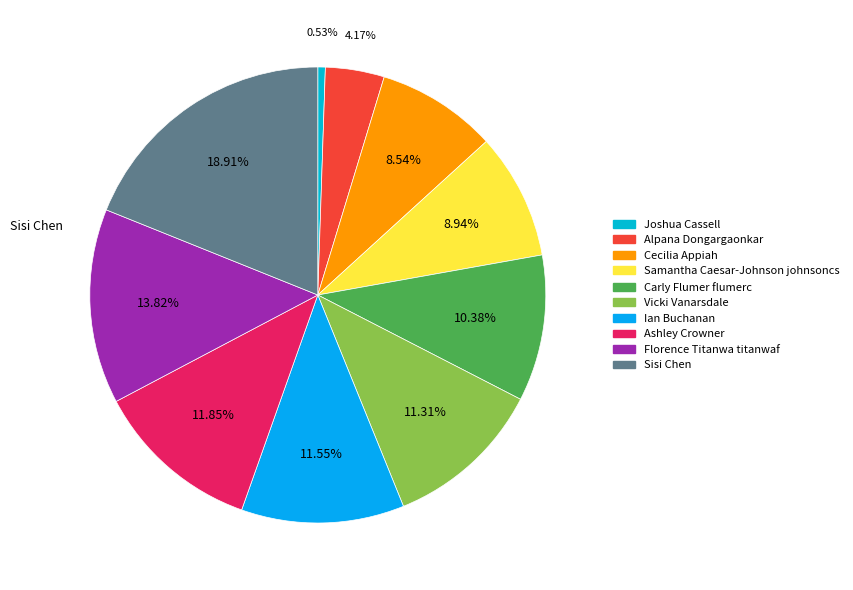

True or false: Florence Titanwa titanwaf accounts for 14% of the total.

True